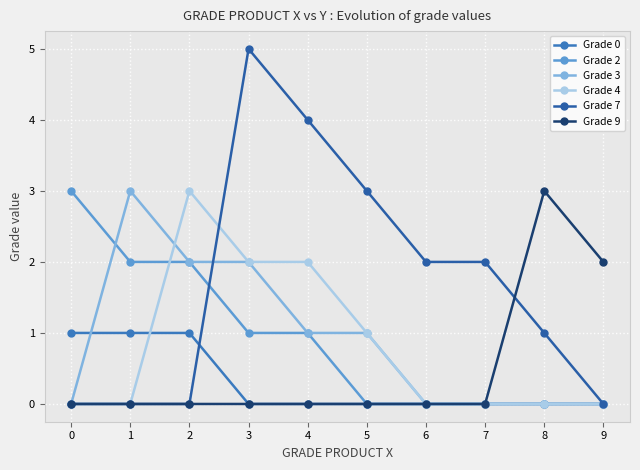

Which label corresponds to the smallest value in the chart?

3